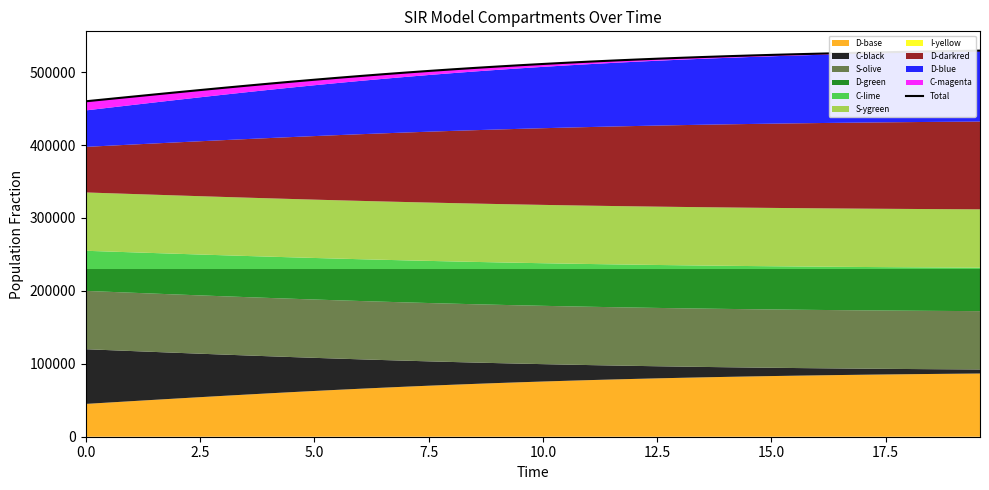

What is the label of the 6th point from the left?

12.5